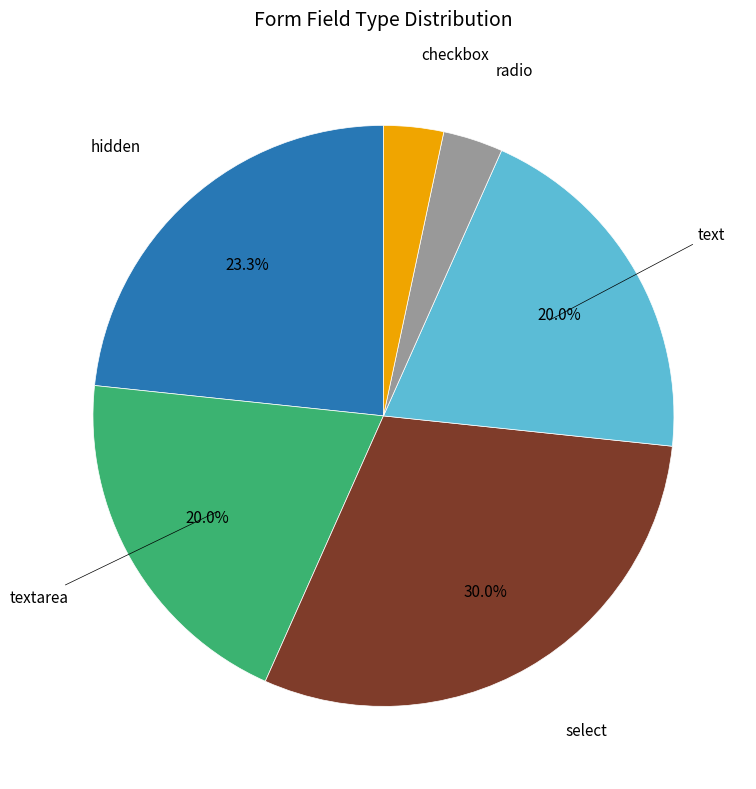

Between radio and hidden, which is larger?

hidden